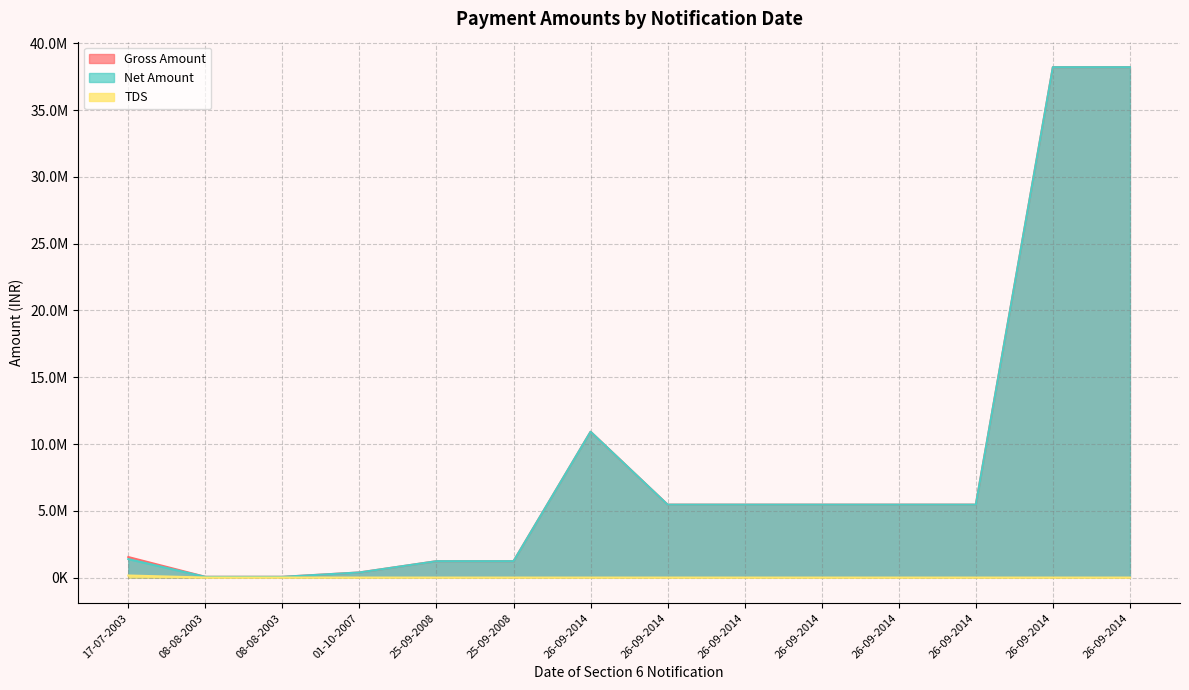

What is the average value of the Gross Amount series?

8510780